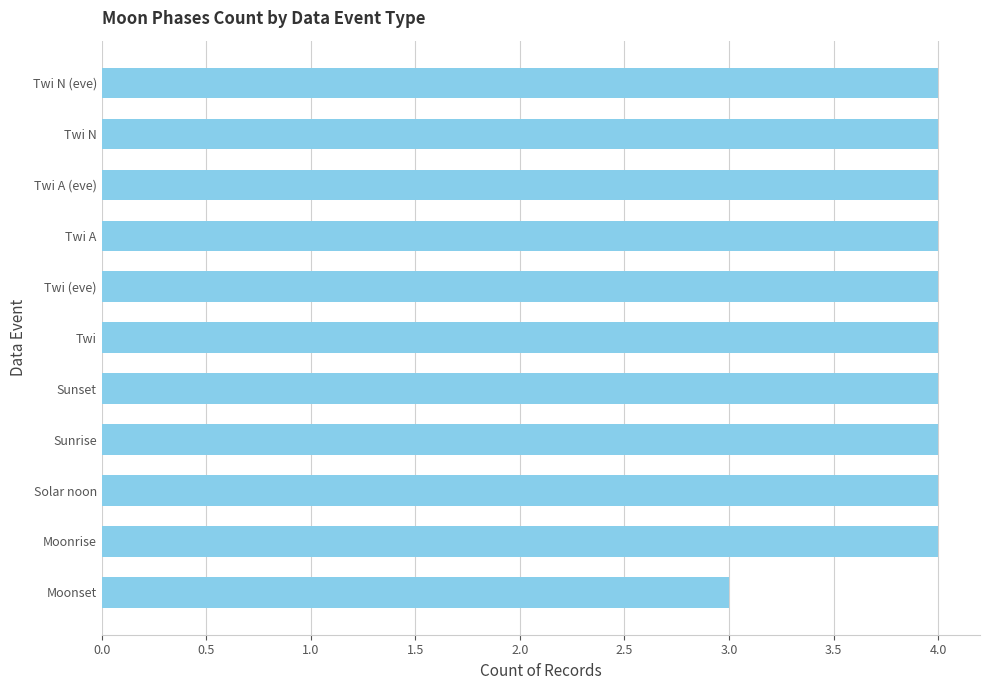

Which label corresponds to the smallest value in the chart?

Moonset